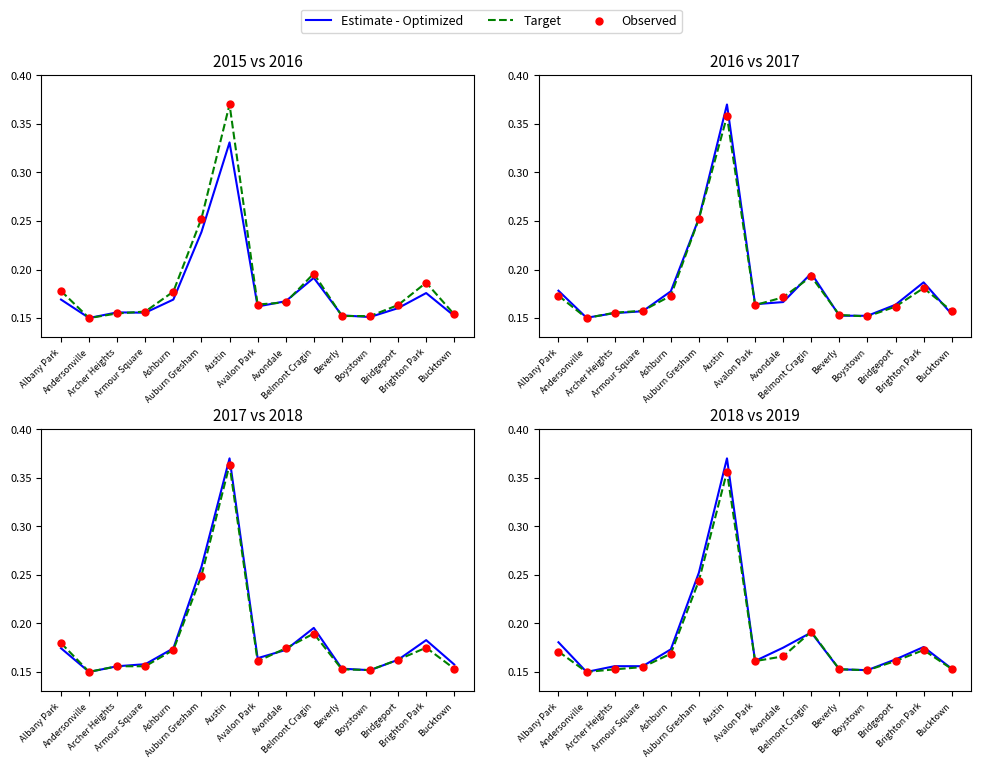

At which category is the sum across all series the highest?

Austin